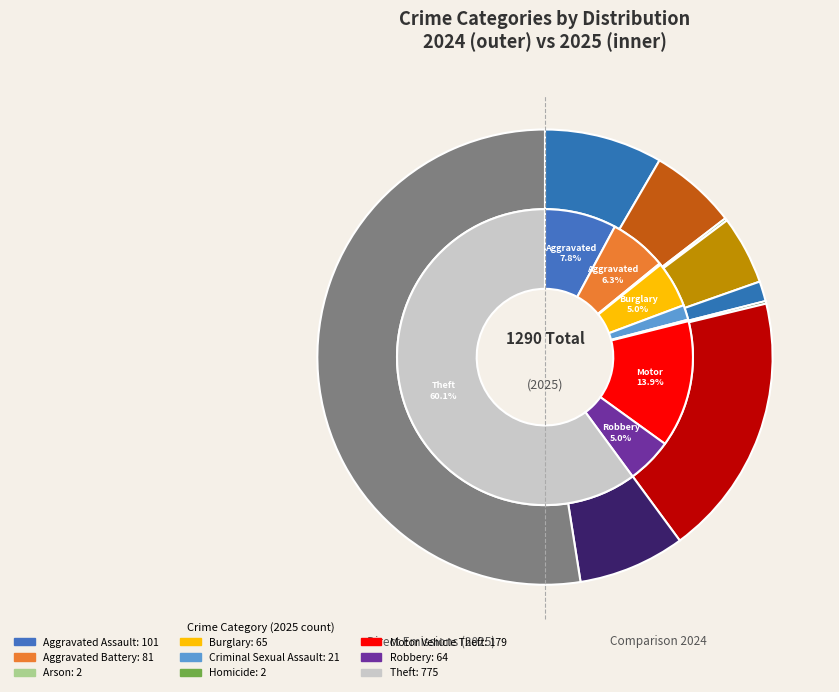

Do 8 and 4 together represent more than half of the pie?

Yes